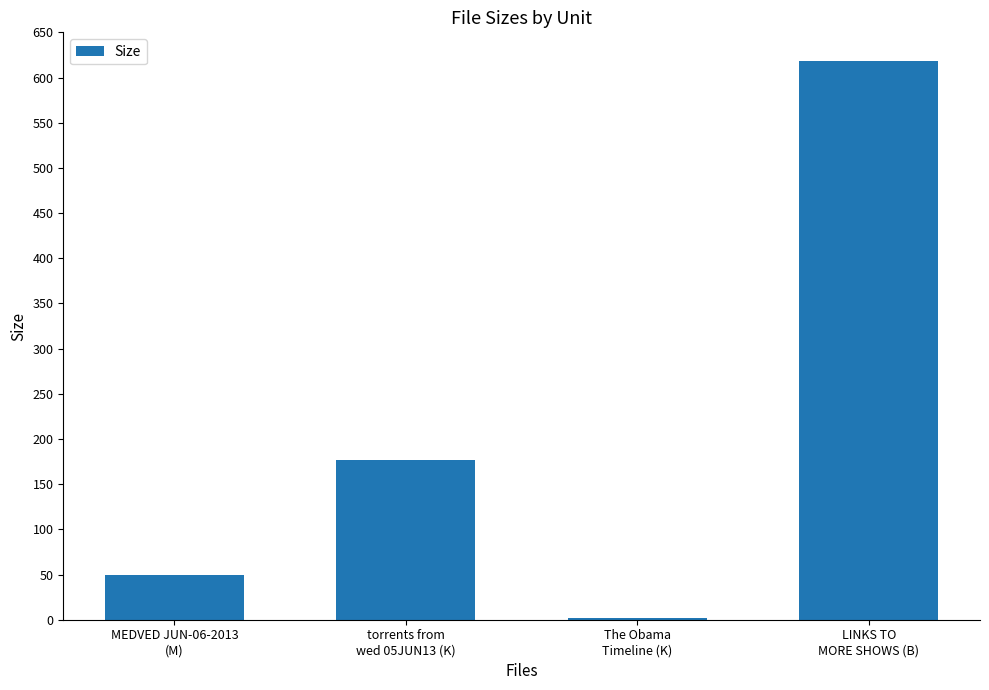

What is the maximum value shown in the chart?

618.0